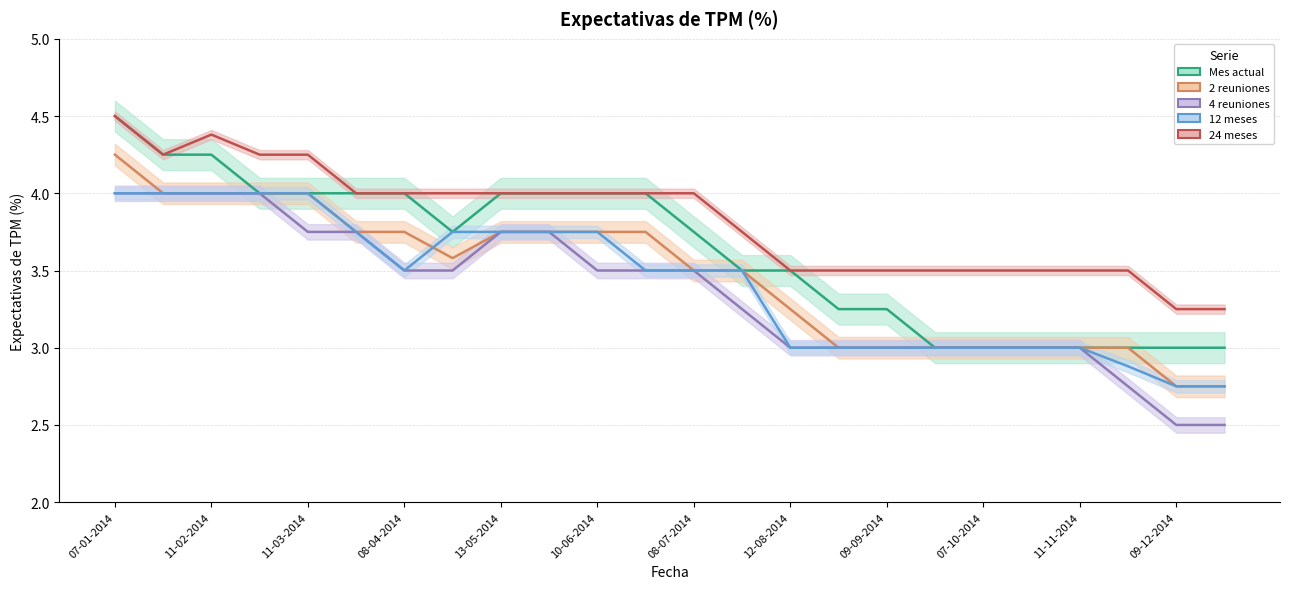

The value of Mes actual at 07-10-2014 is 2.1. True or false?

False